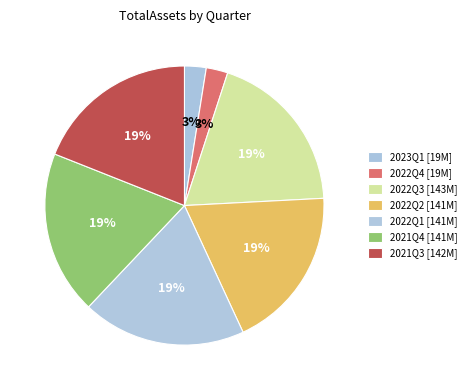

To the nearest percent, what portion does 2022Q1 represent?

19%